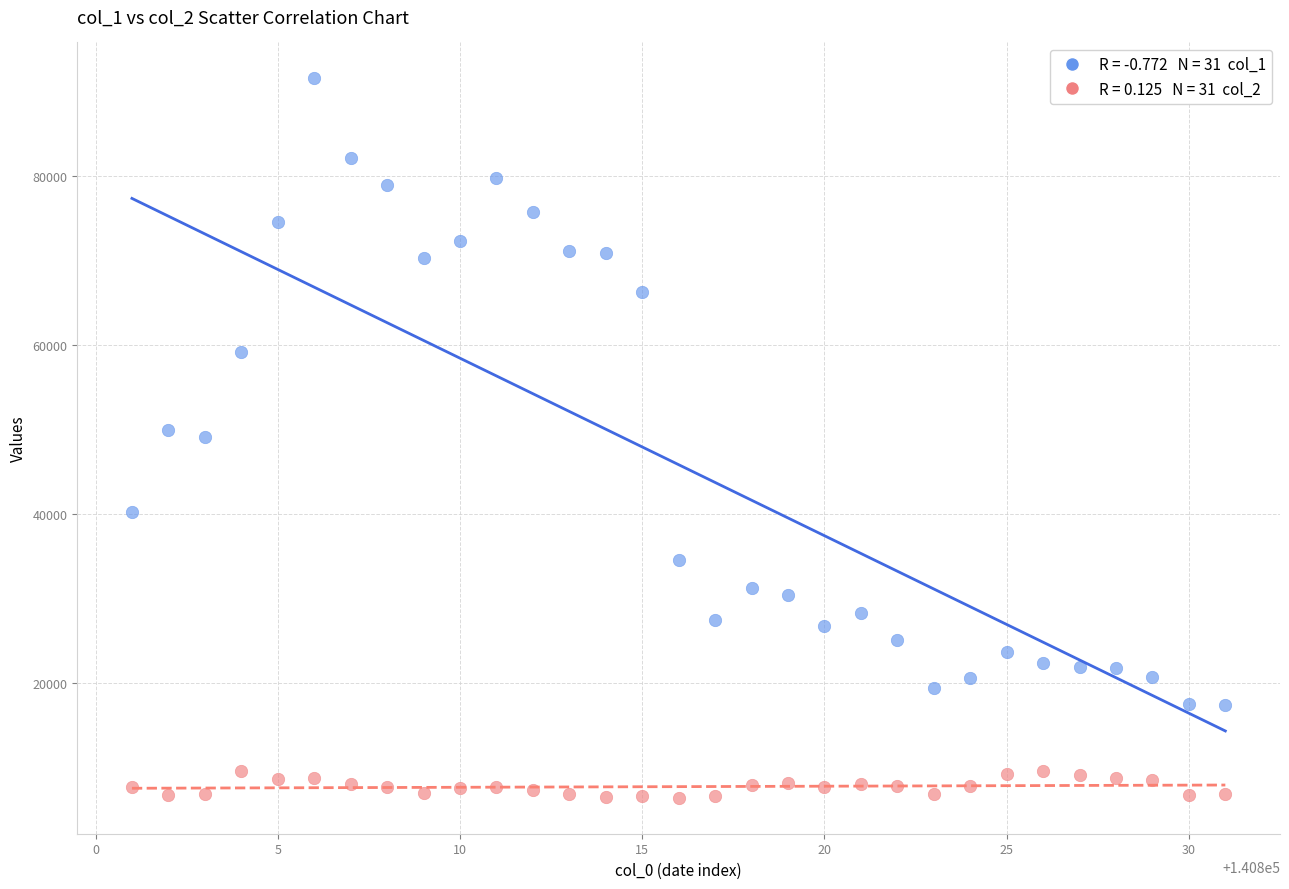

Across all data points, what is the range of X values (max minus min)?

30